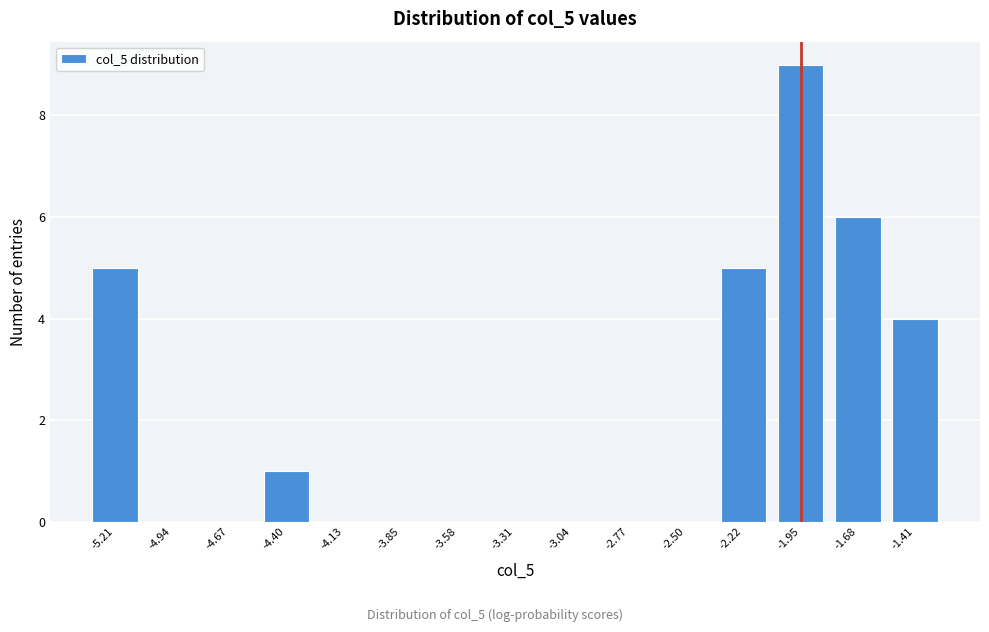

Reading left to right, what are all the values shown in this chart?

-5.21=5	-4.94=0	-4.67=0	-4.40=1	-4.13=0	-3.85=0	-3.58=0	-3.31=0	-3.04=0	-2.77=0	-2.50=0	-2.22=5	-1.95=9	-1.68=6	-1.41=4